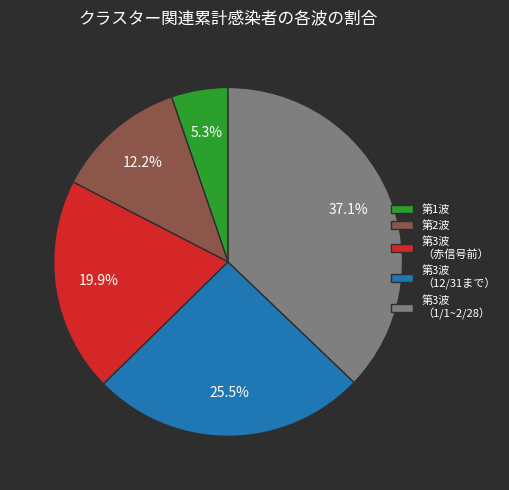

How many slices are in this pie chart?

5